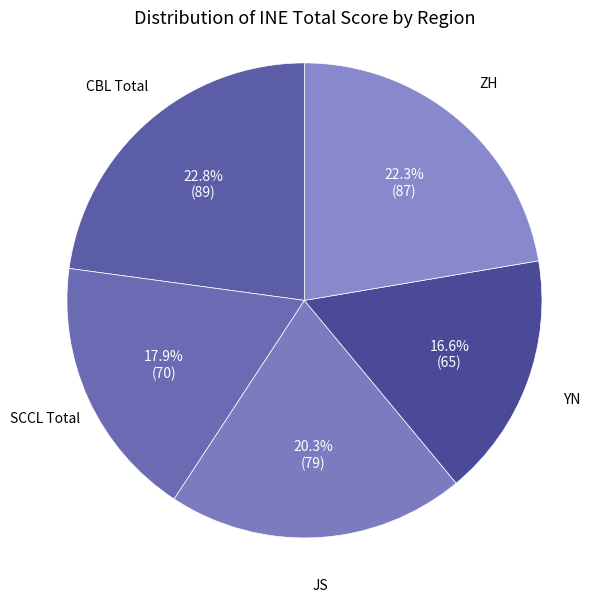

Which has a higher value, ZH or JS?

ZH